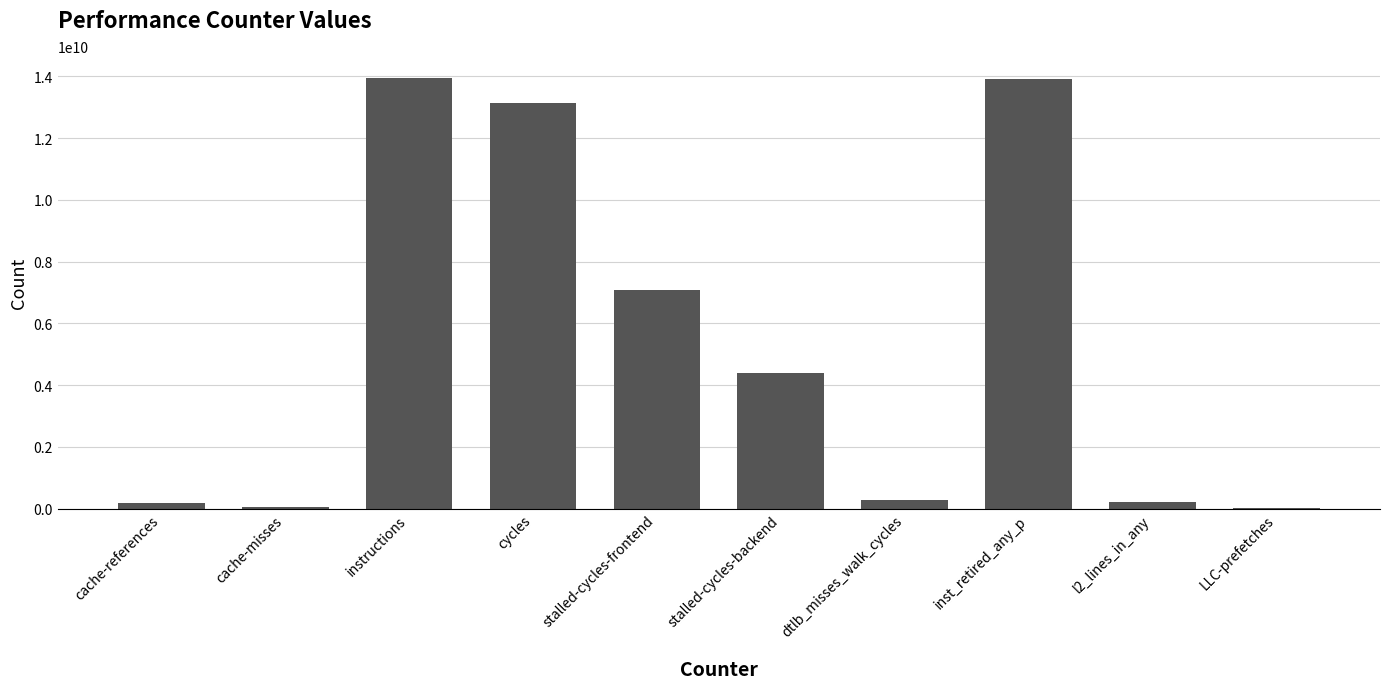

How many series are shown in this chart?

1